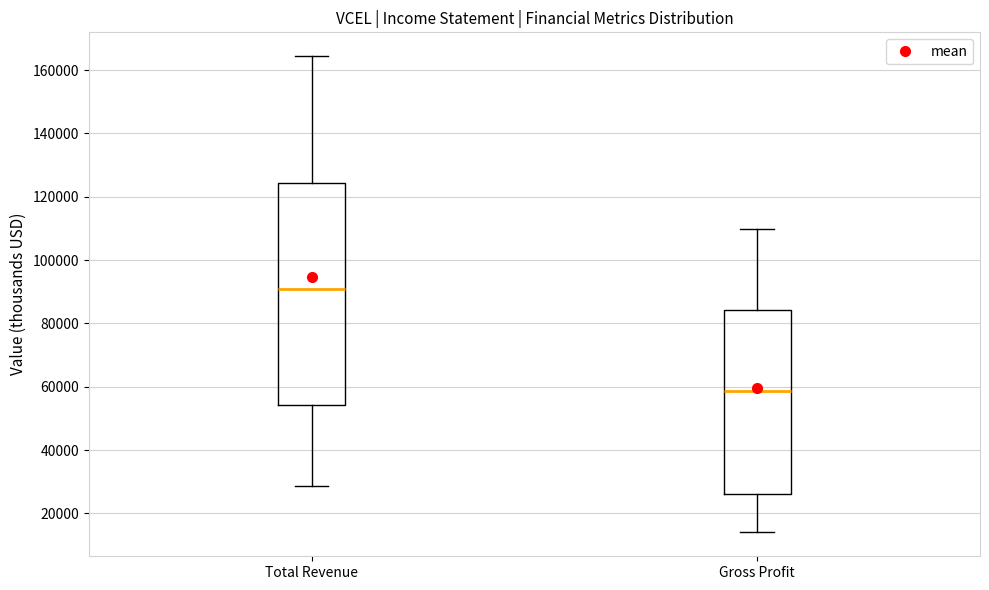

Which box has the lowest median line?

Gross Profit